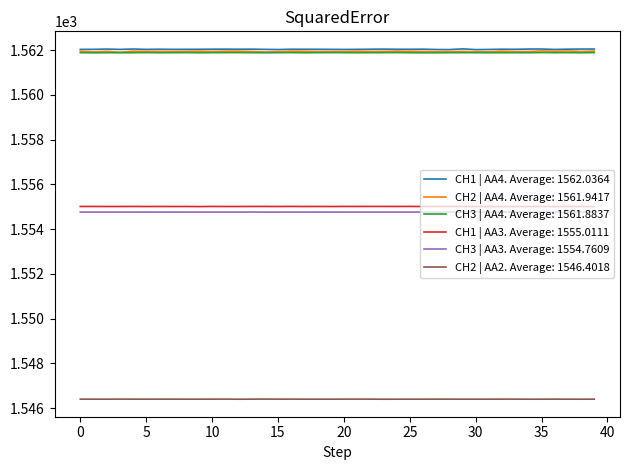

What is the highest value of the CH2 | AA2. Average: 1546.4018 series?

1546.4